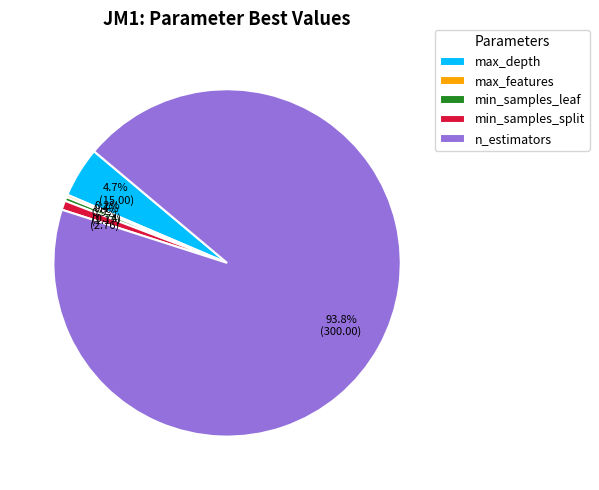

To the nearest percent, what is the combined percentage of min_samples_split and max_depth?

6%